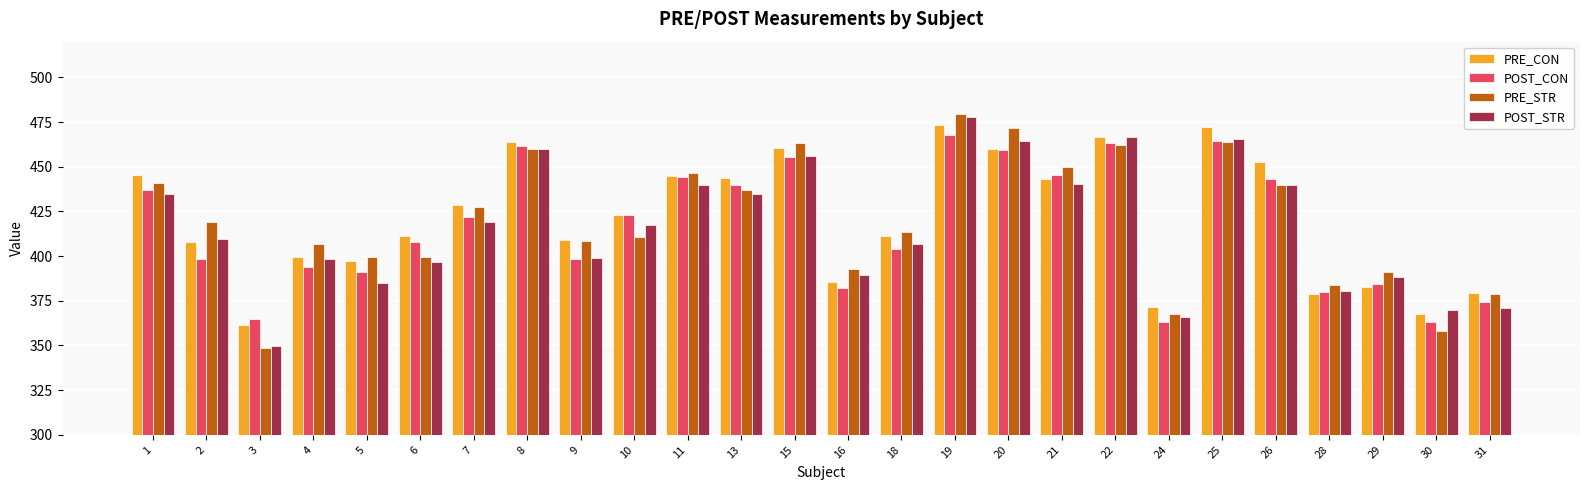

True or false: POST_CON has a value of 443.0 at 26.

True